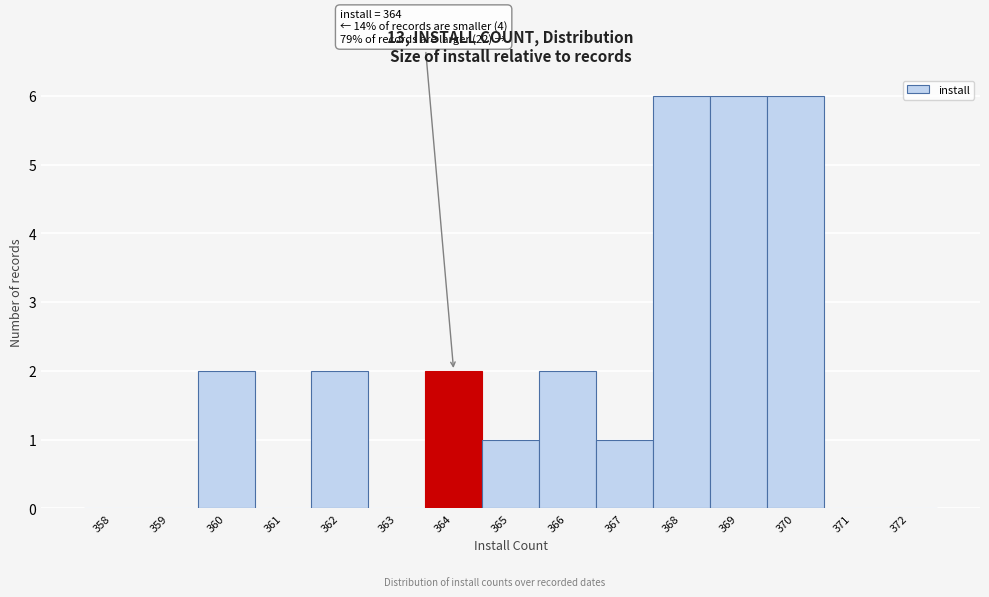

Reading left to right, transcribe all the data shown in this chart.

358=0	359=0	360=2	361=0	362=2	363=0	364=2	365=1	366=2	367=1	368=6	369=6	370=6	371=0	372=0